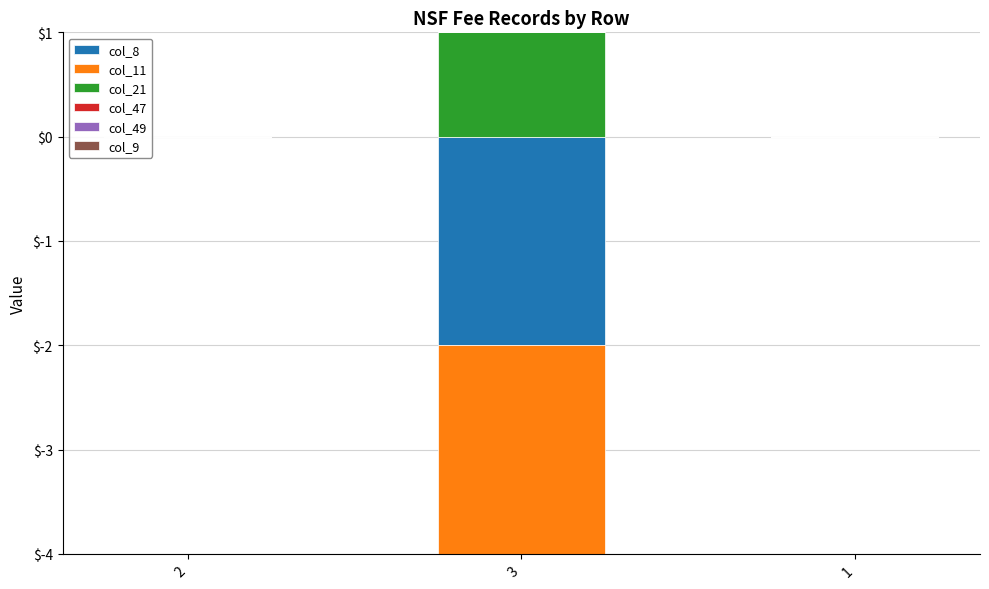

Are the bars horizontal?

No